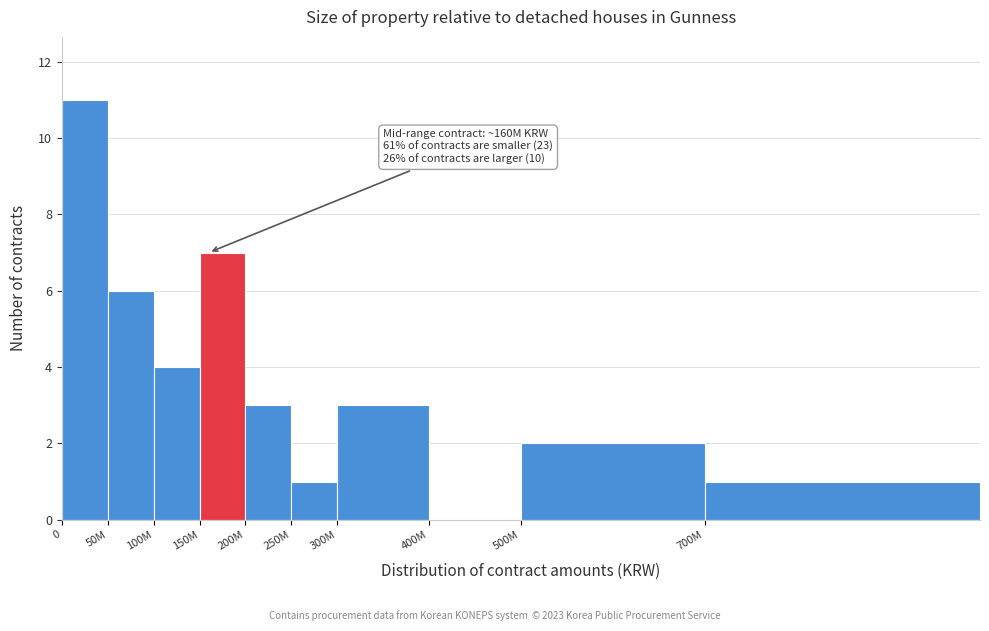

Reading right to left, what are all the values shown in this chart?

700M=1	500M=2	400M=0	300M=3	250M=1	200M=3	150M=7	100M=4	50M=6	0=11